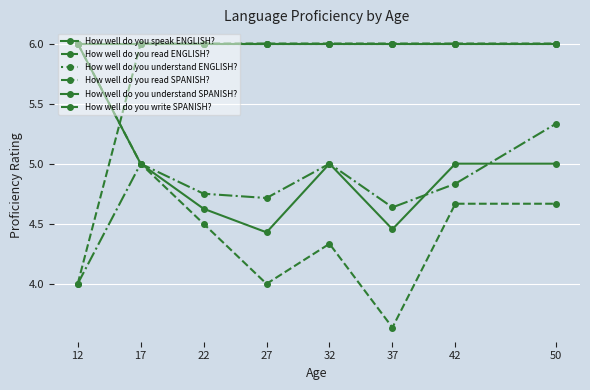

Between 12 and 22, which series saw the biggest shift?

How well do you read ENGLISH?